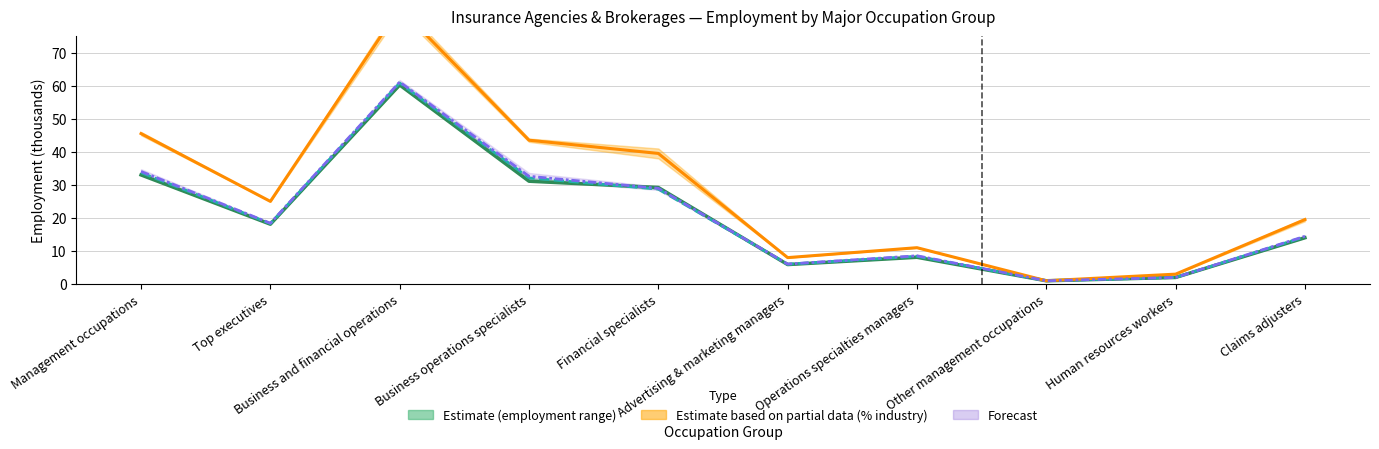

What is the value of the % of Industry (mid) point at the 8th from the left?

1.0